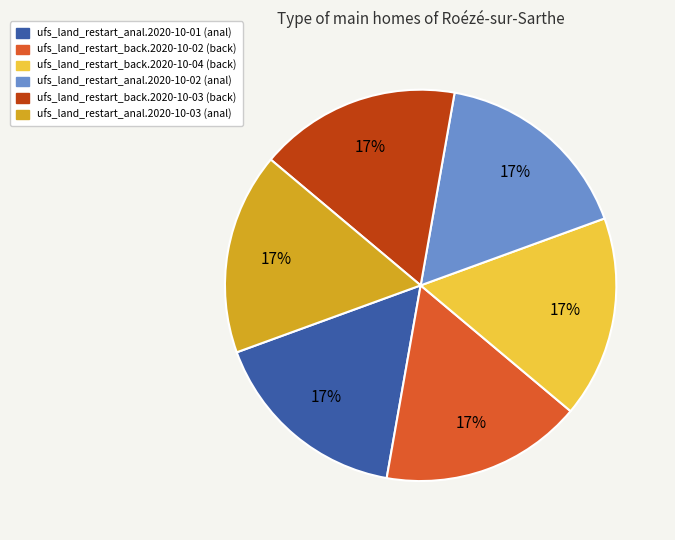

Combined, do ufs_land_restart_anal.2020-10-03 and ufs_land_restart_anal.2020-10-02 account for over 50%?

No